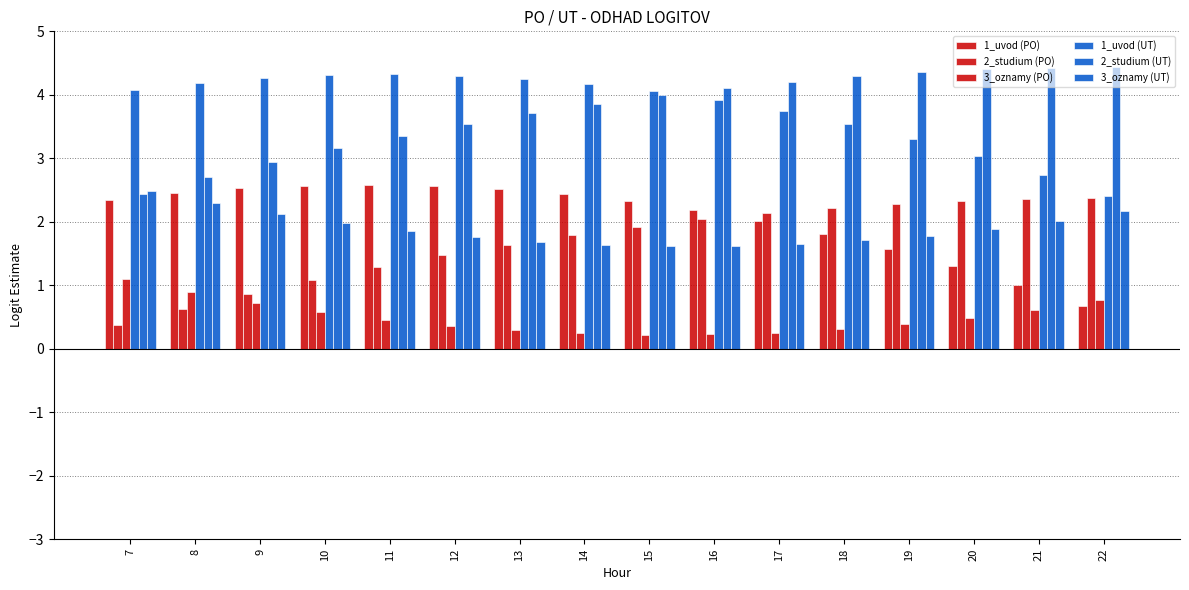

How many series are shown in this chart?

6